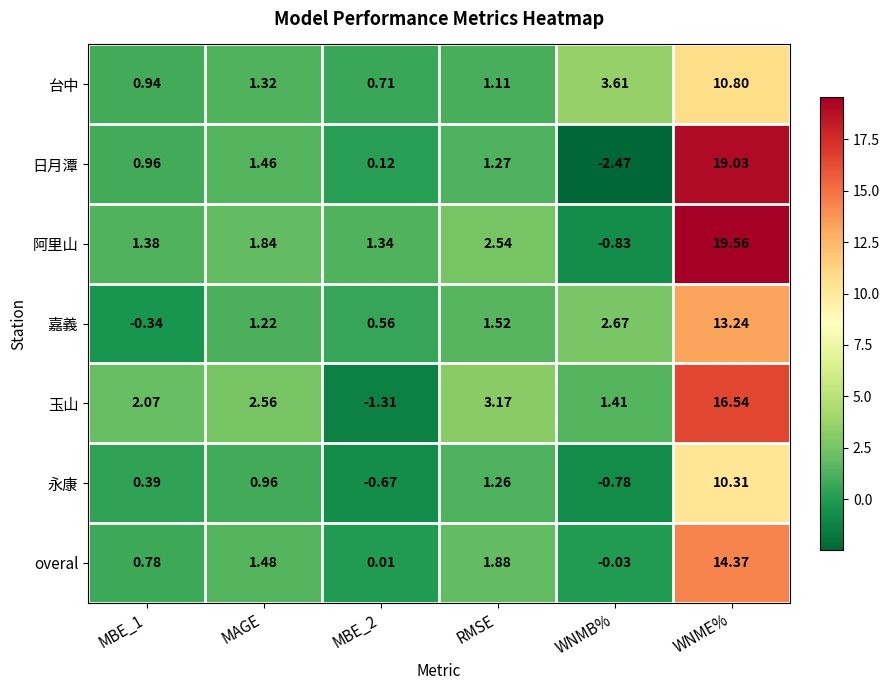

Which series has the widest spread of values?

日月潭